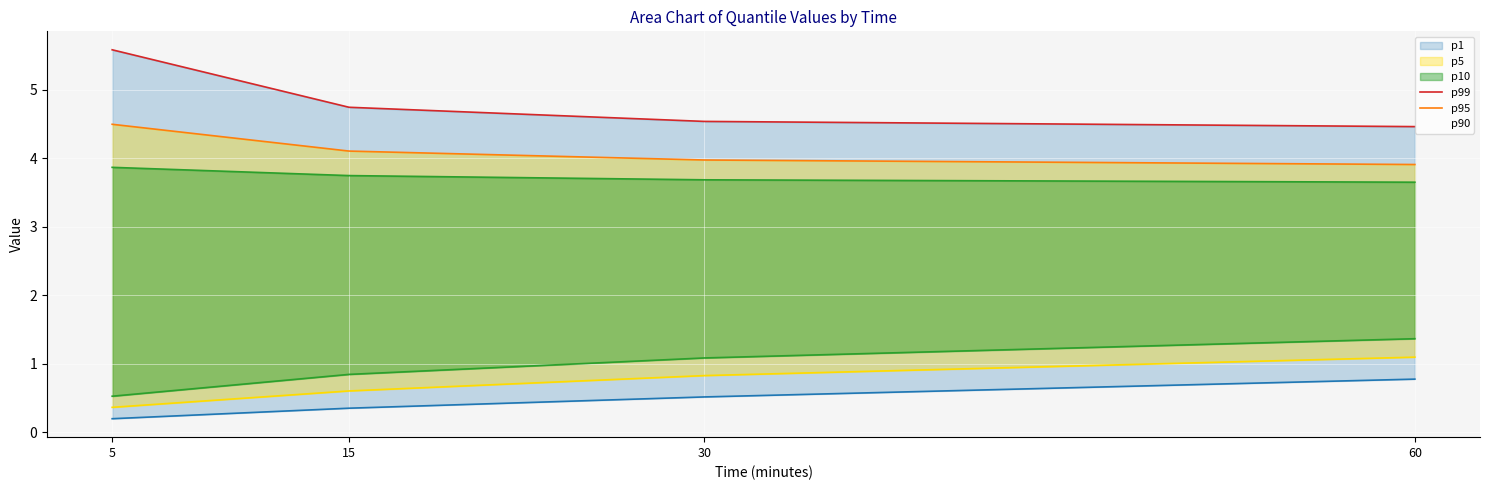

How many values in the p95 series exceed 4?

2